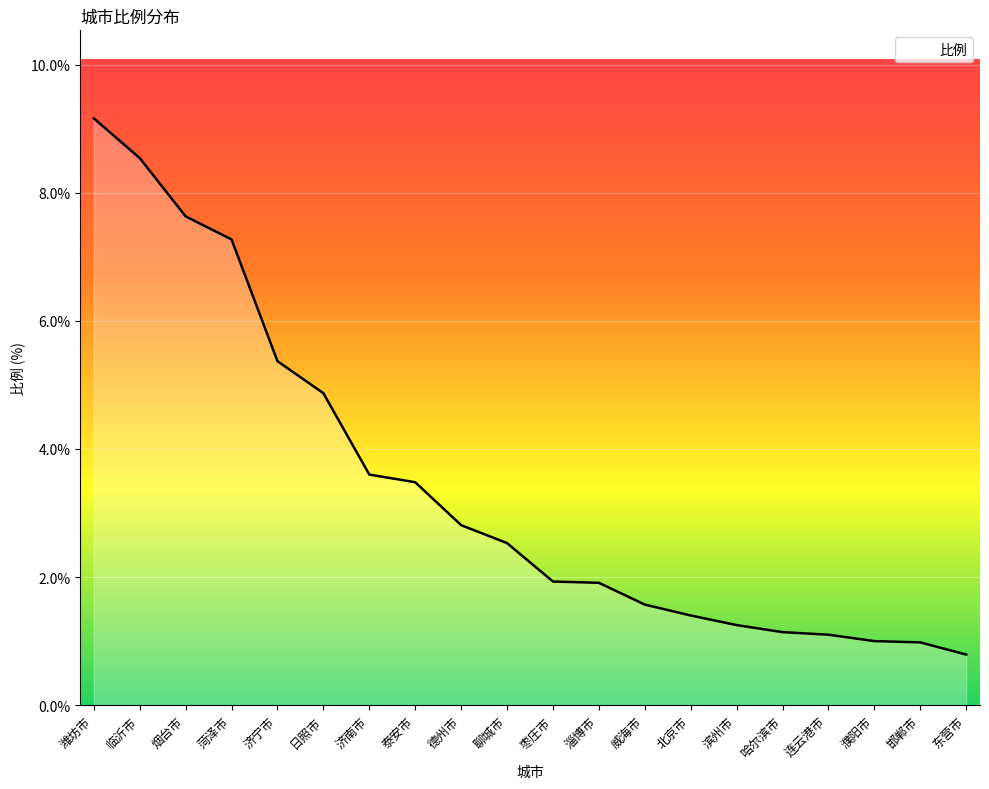

How many lines are shown in the chart?

1